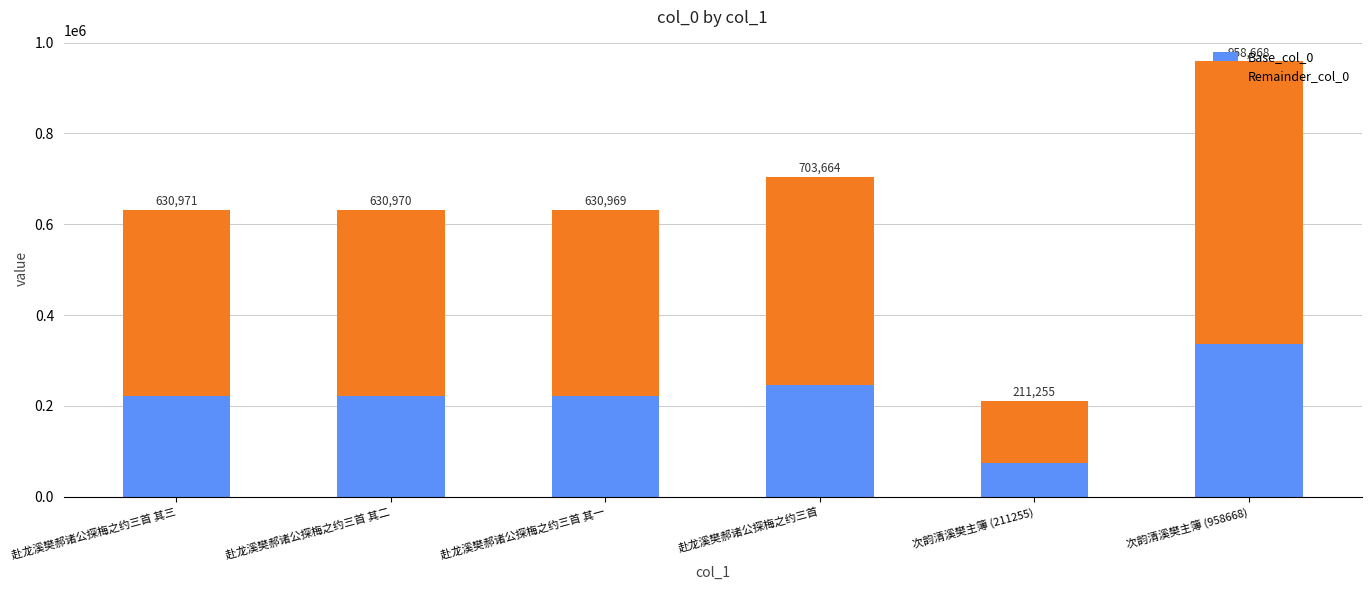

What is the label of the 2nd bar from the left?

赴龙溪樊郝诸公探梅之约三首 其二